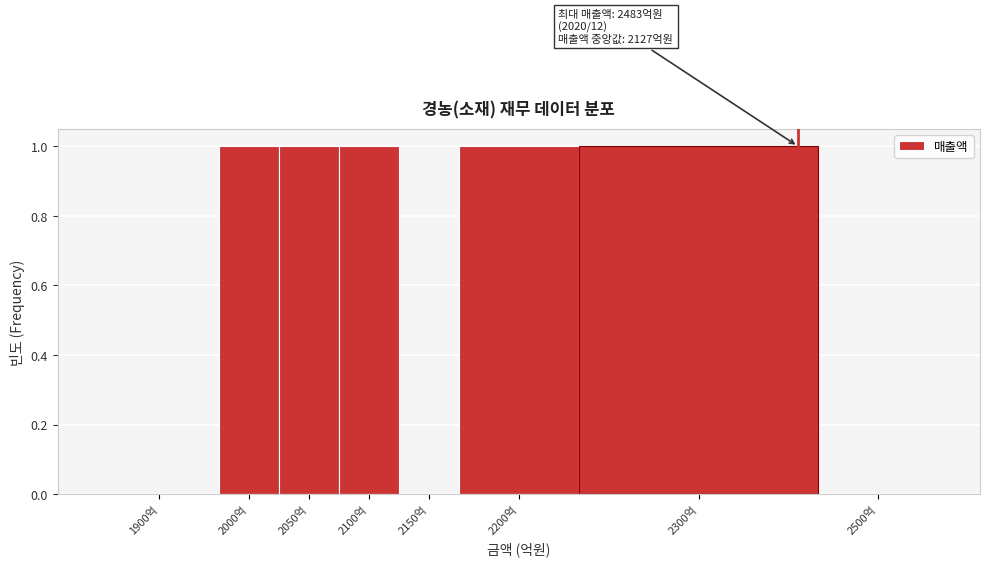

Reading left to right, transcribe all the data shown in this chart.

1900억=0	2000억=1	2050억=1	2100억=1	2150억=0	2200억=1	2300억=1	2500억=0